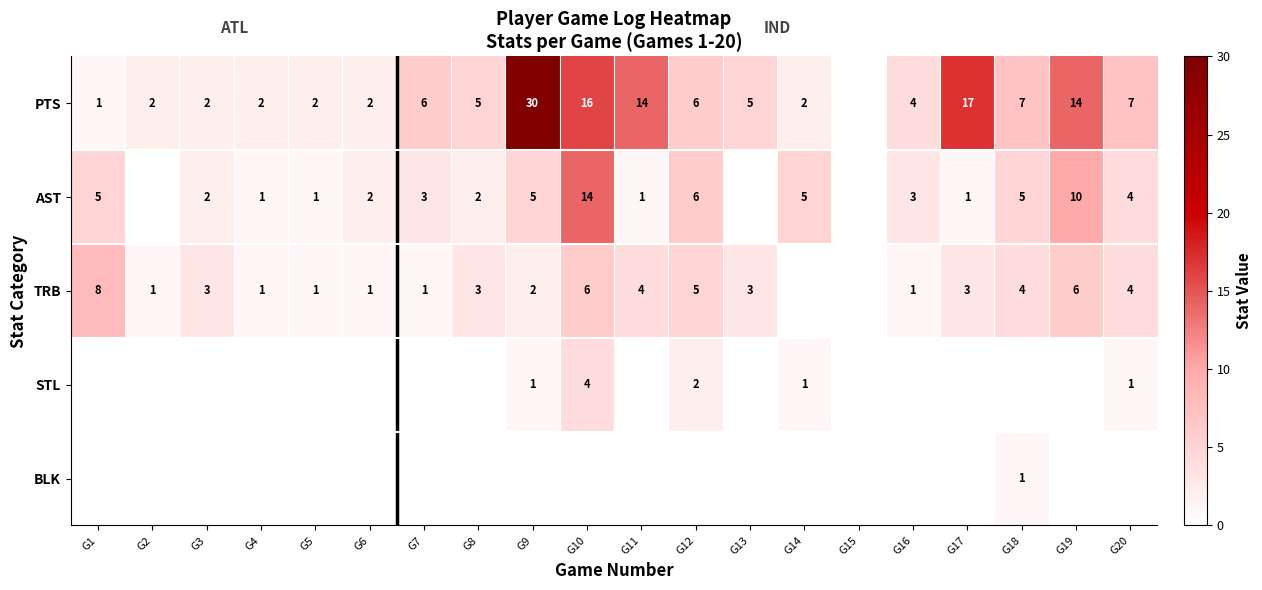

What is the difference between the AST values at G3 and G19?

8